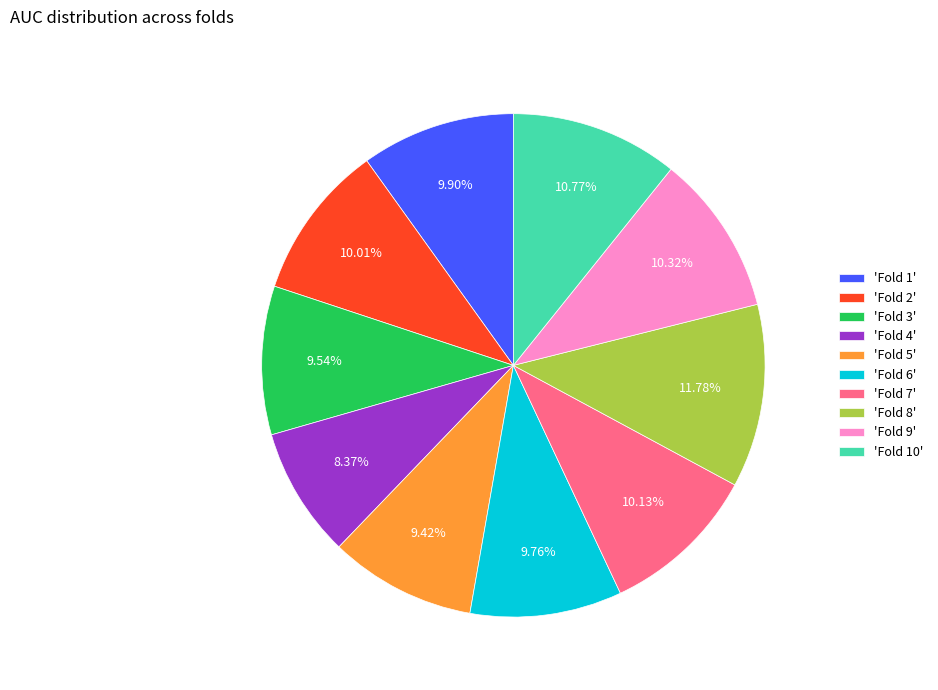

Does any single category account for the majority?

No